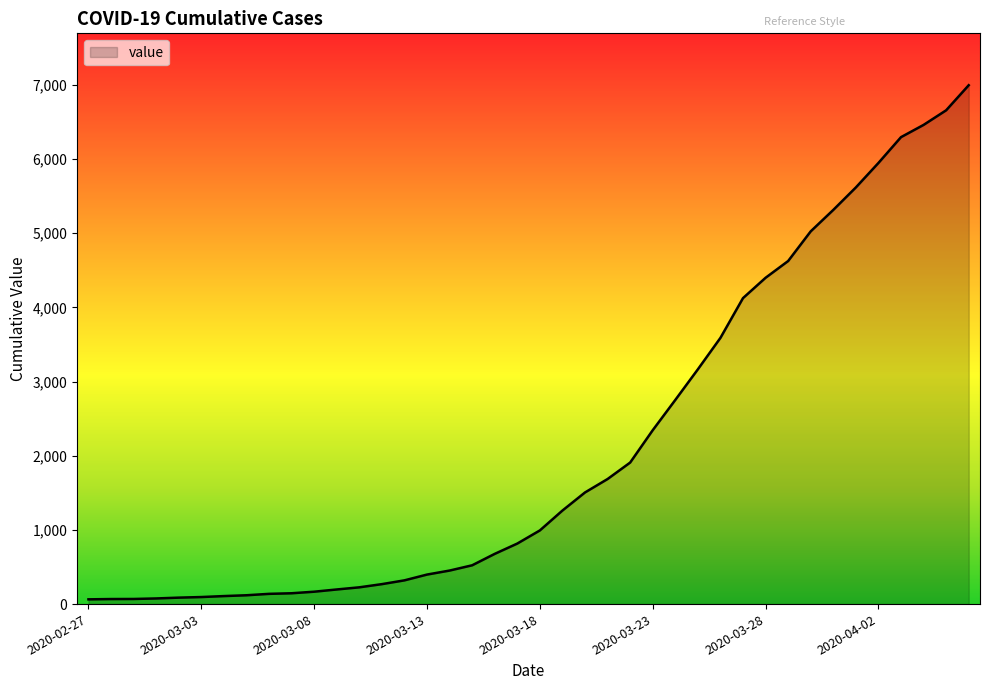

What is the greatest value displayed?

6995